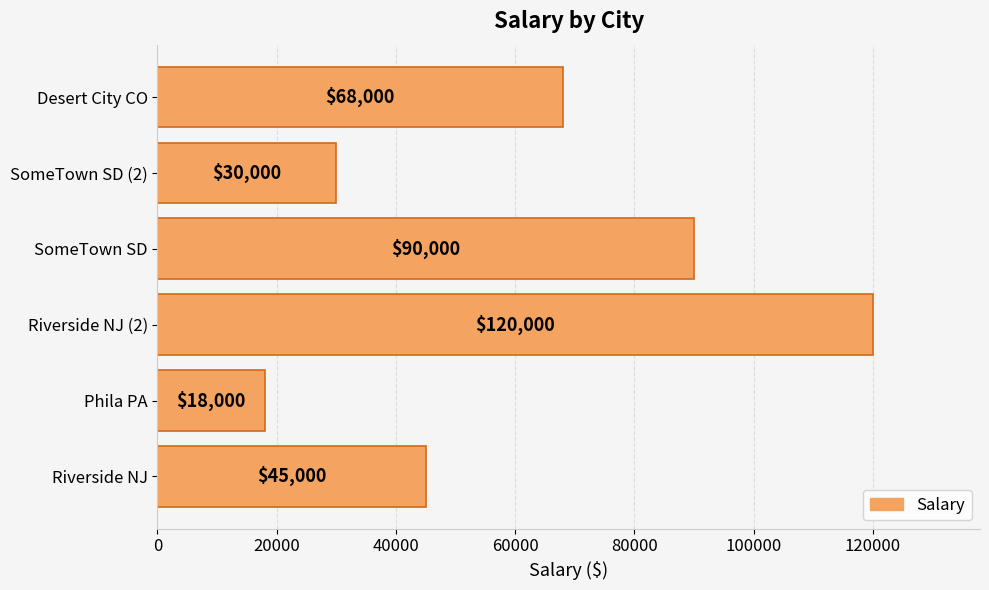

Reading bottom to top, list all the values displayed in this chart.

45000	18000	120000	90000	30000	68000